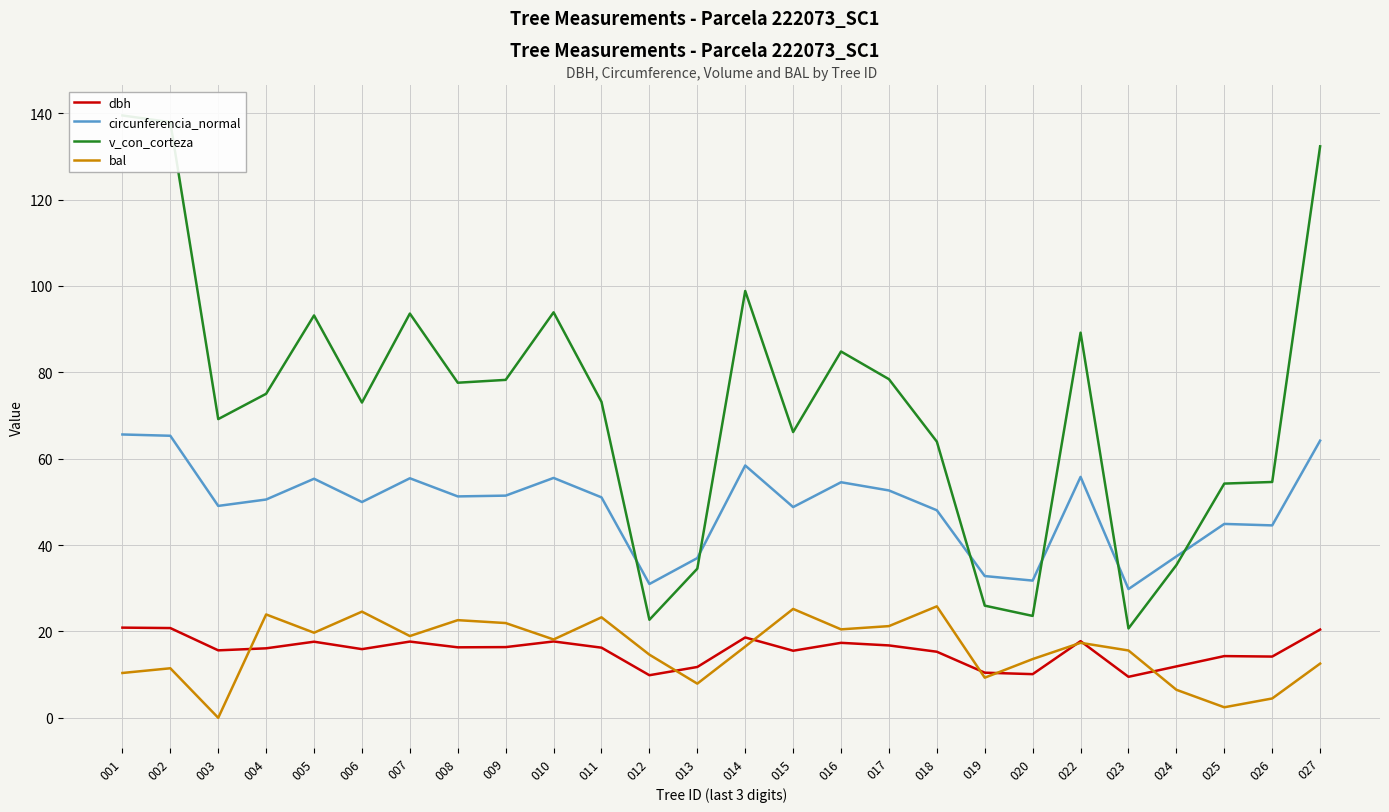

What is the average value of the circunferencia_normal series?

48.9